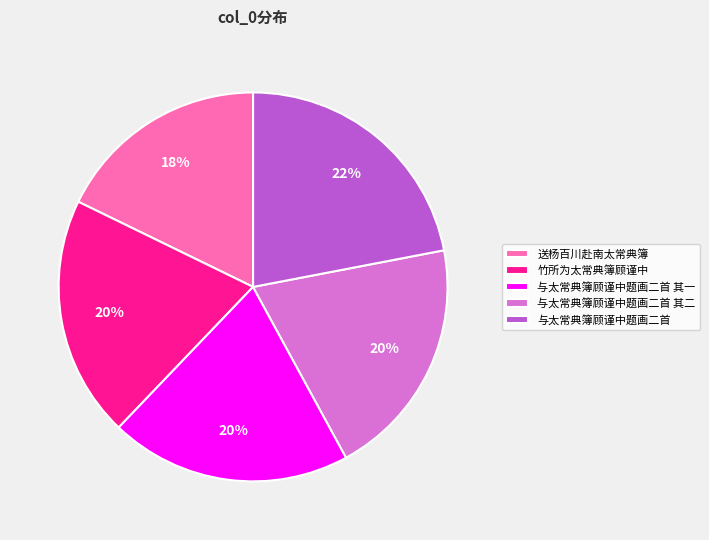

What is the ratio of the value at 与太常典簿顾谨中题画二首 其一 to the value at 送杨百川赴南太常典簿?

1.1